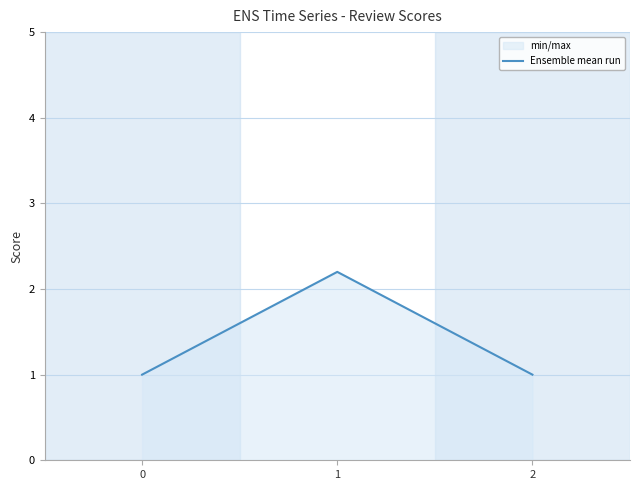

What is the sum of all values?

4.2